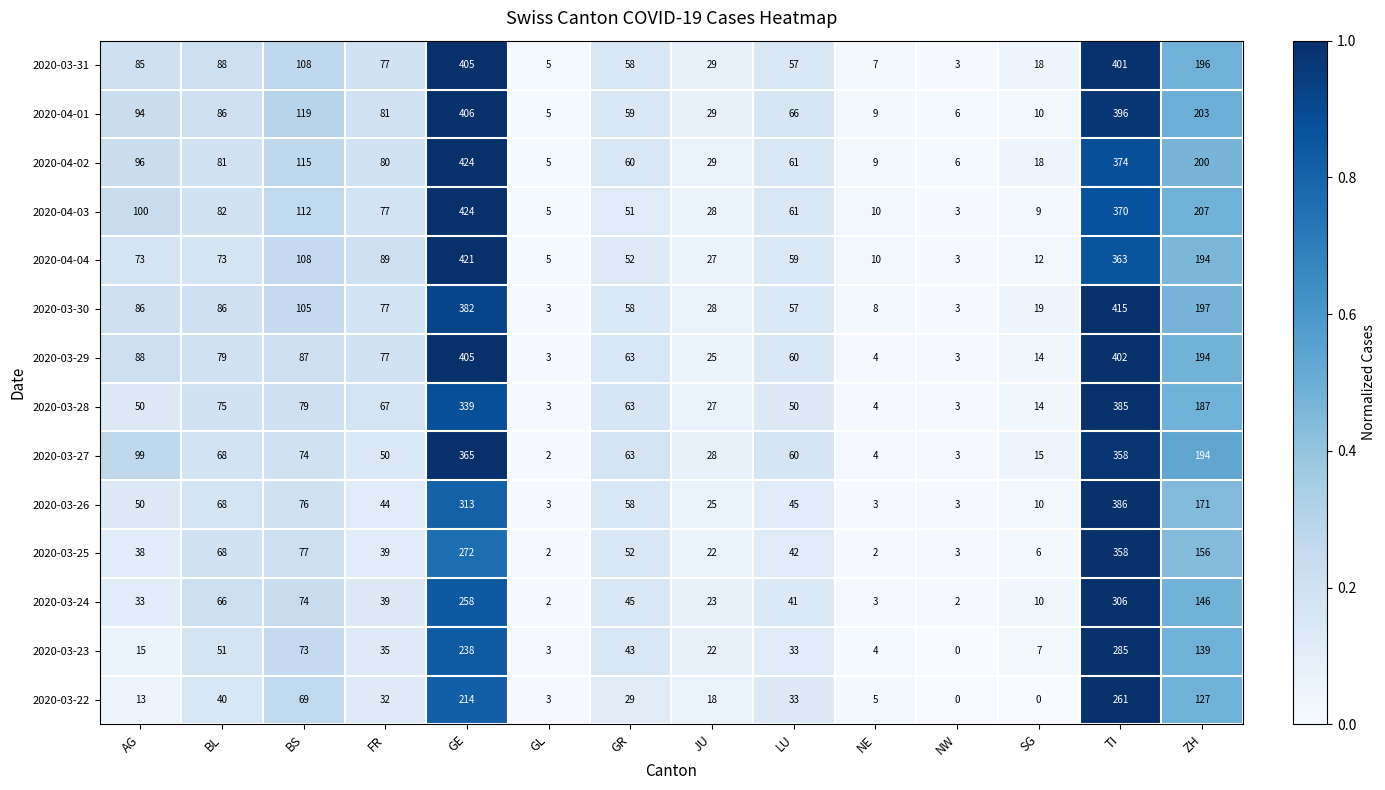

True or false: 2020-03-30 has a value of 4 at GL.

False